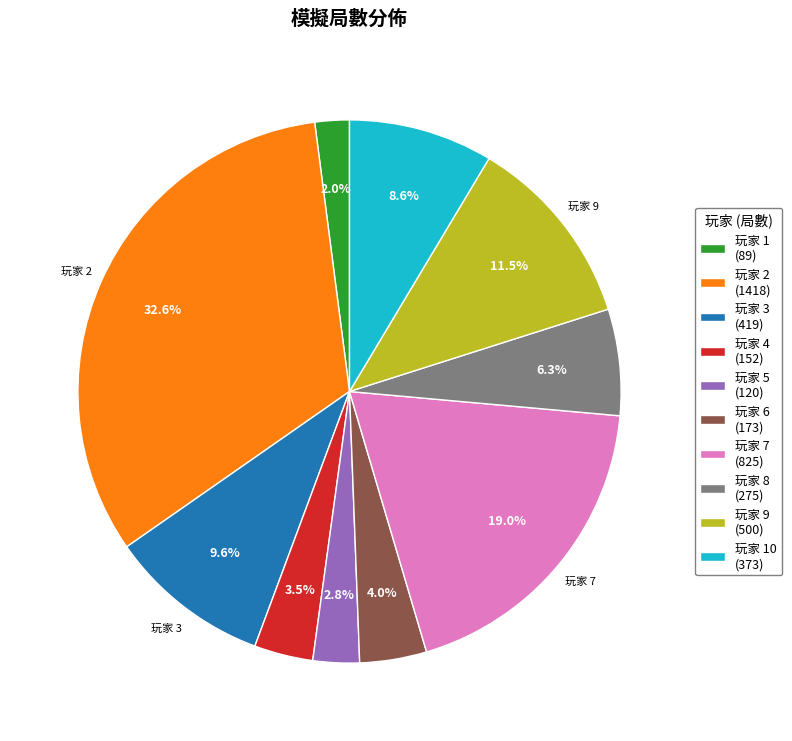

Is there any slice that represents more than half of the pie?

No